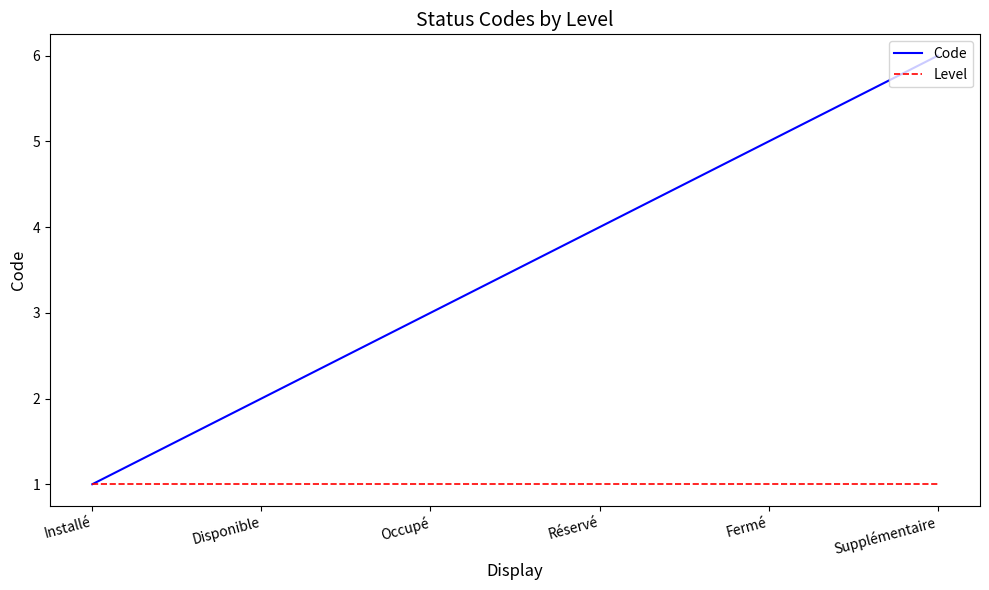

Reading right to left, what are all the values shown in this chart?

Code: 6	5	4	3	2	1
Level: 1	1	1	1	1	1